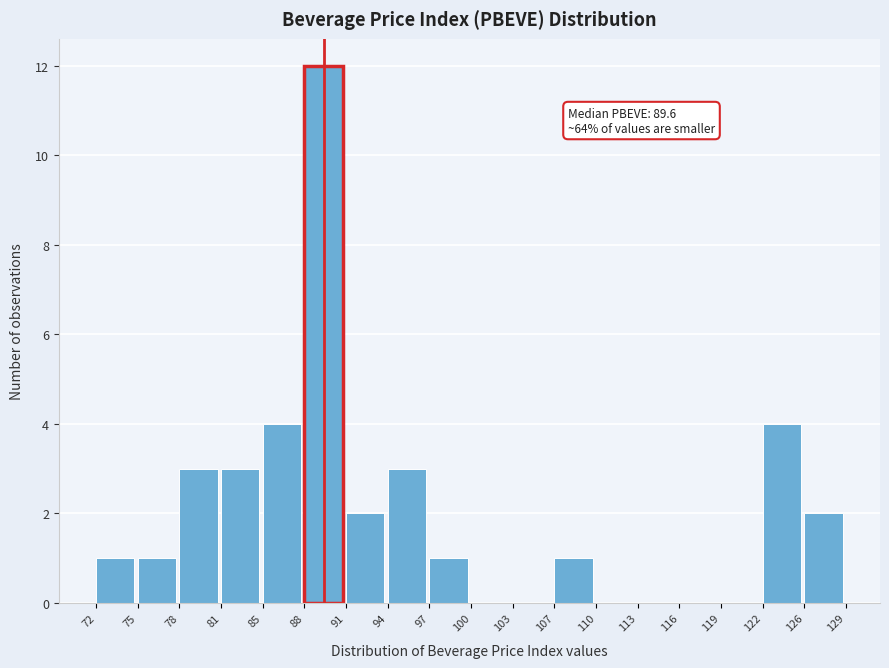

Reading left to right, transcribe all the data shown in this chart.

72=1	75=1	78=3	81=3	85=4	88=12	91=2	94=3	97=1	100=0	103=0	107=1	110=0	113=0	116=0	119=0	122=4	126=2